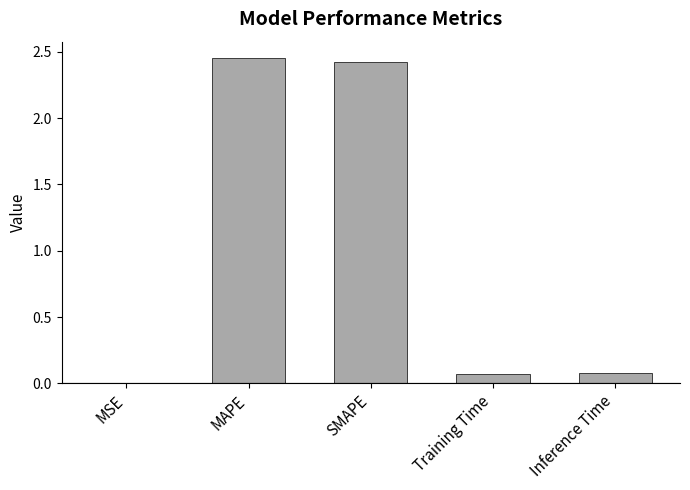

What is the average value?

1.0